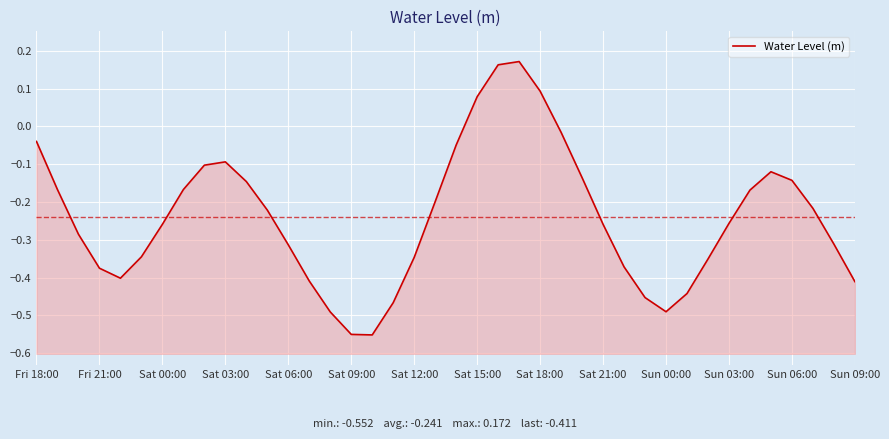

The chart shows a value of -0.0 at 25. True or false?

False